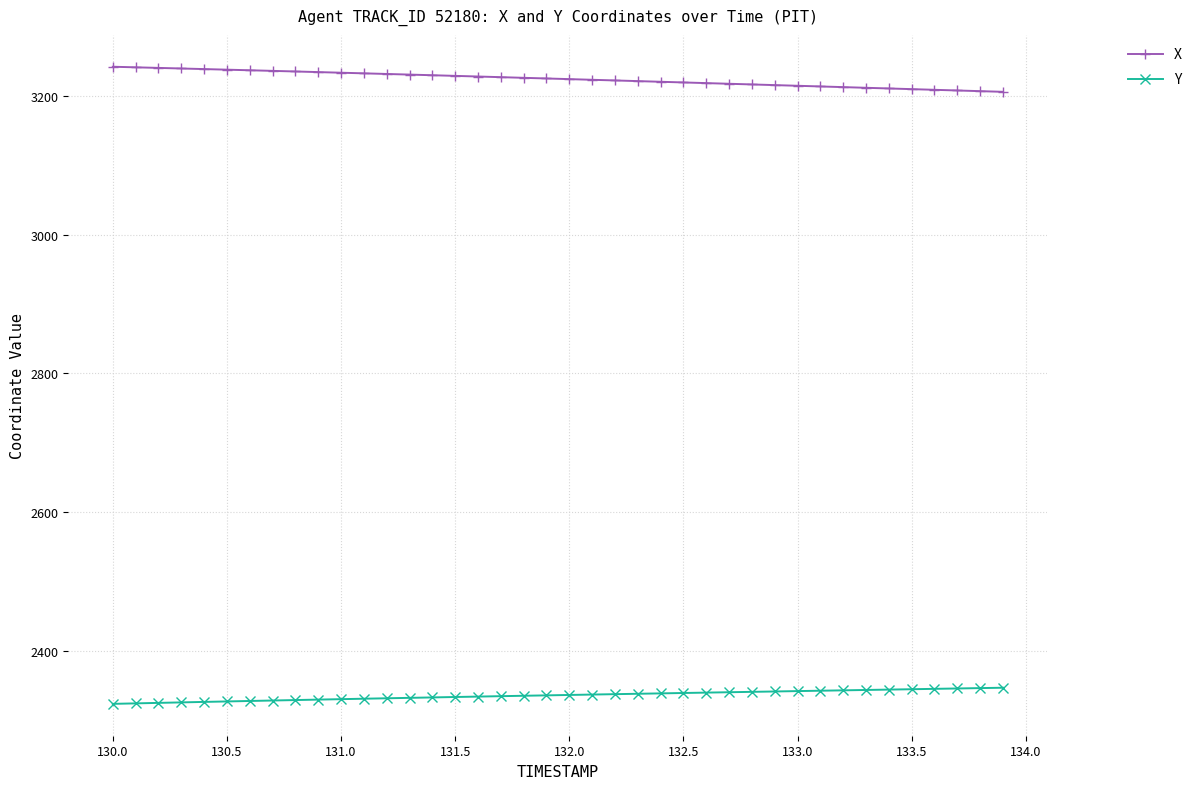

List the series in order of their peak value, highest first.

X, Y